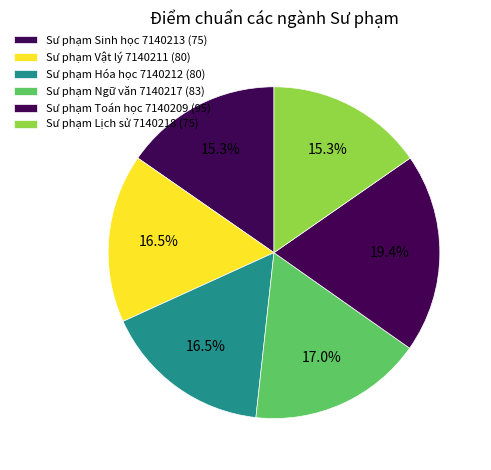

How many slices are in this pie chart?

6